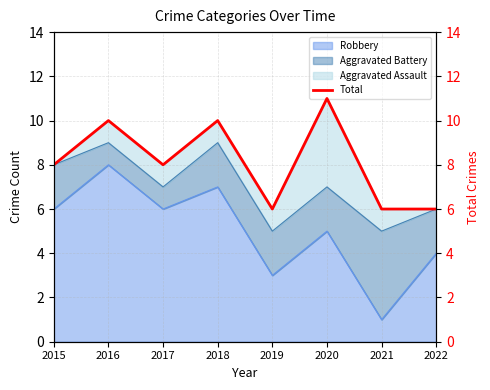

Which category has the highest value in the Robbery series?

2016